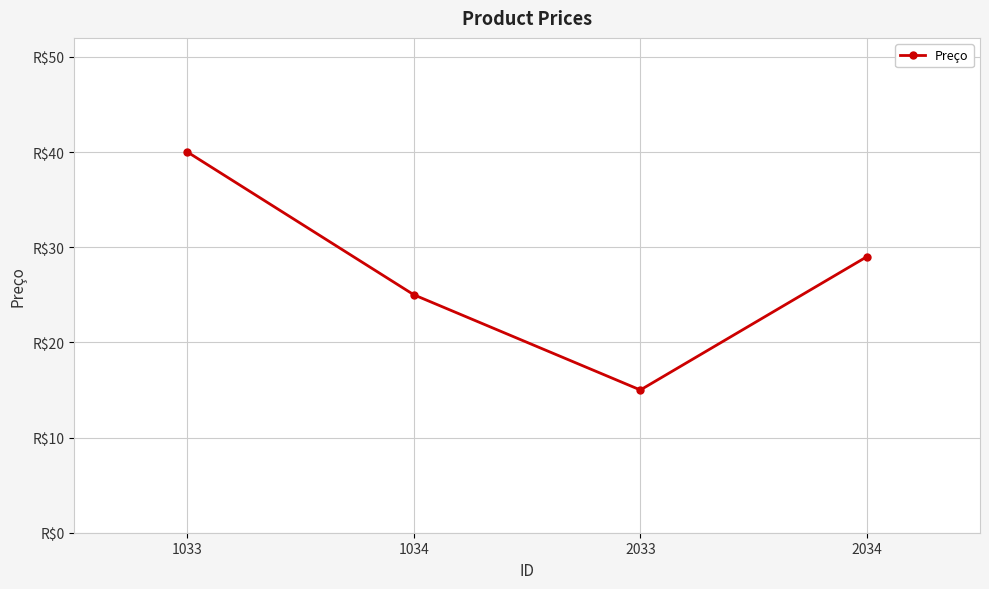

Is this an area chart (filled region under the line)?

No